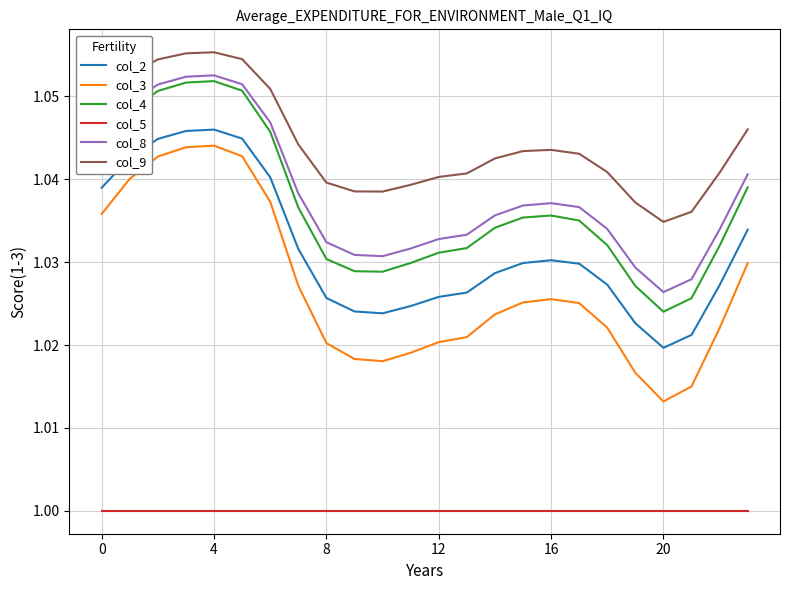

Which series has the largest range (max minus min)?

col_3